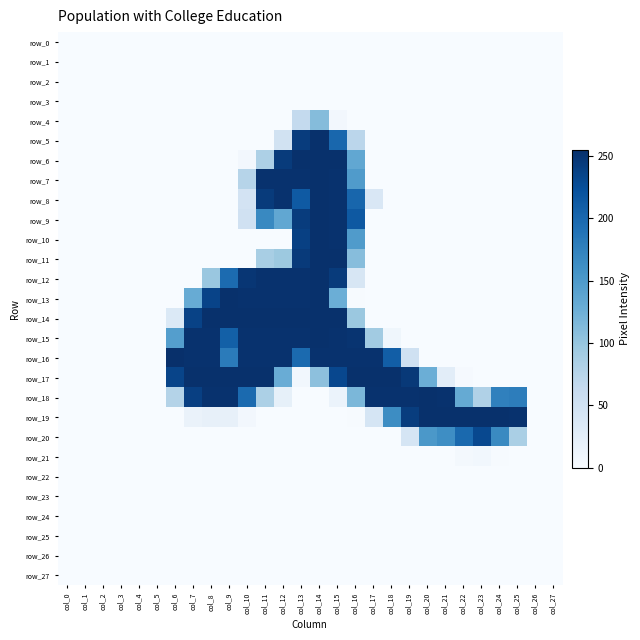

The row_4 series shows 0 at col_27. True or false?

True